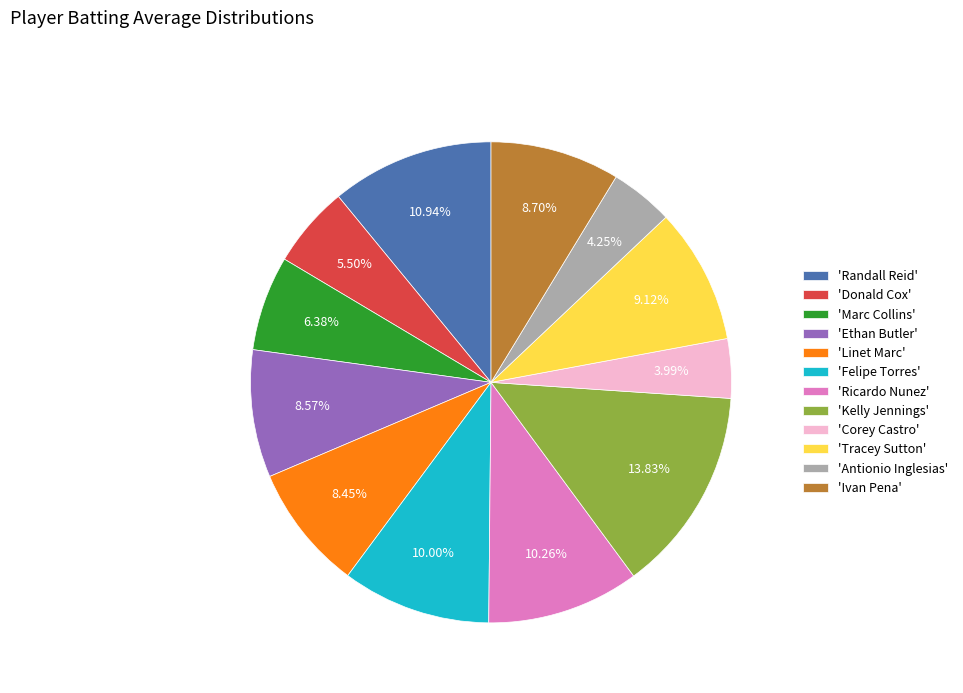

To the nearest percent, what is the average slice percentage?

8%